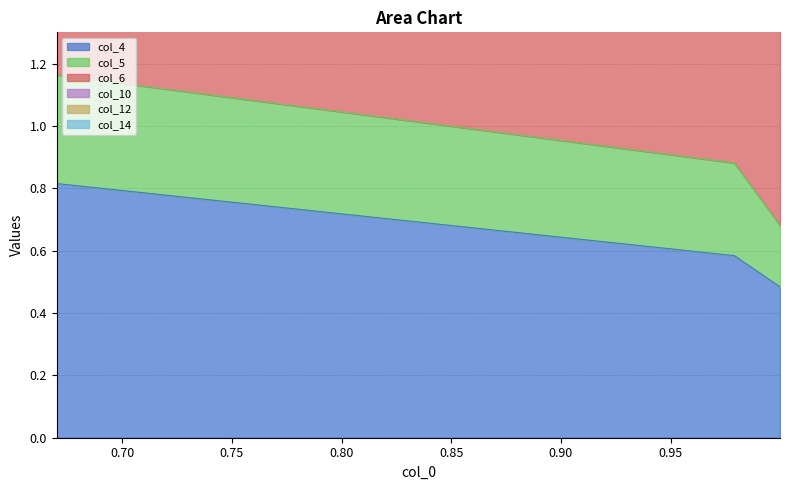

The value of col_14 at 0.9999 is 0.7. True or false?

True